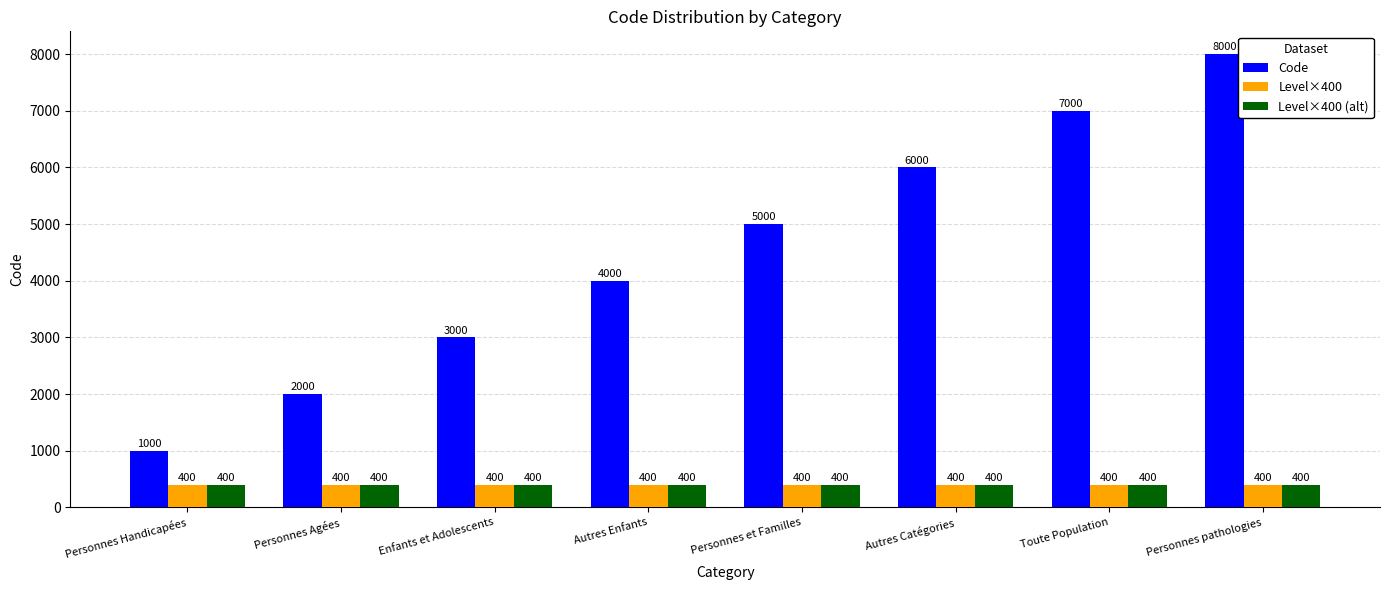

Count the number of categories in the chart.

8